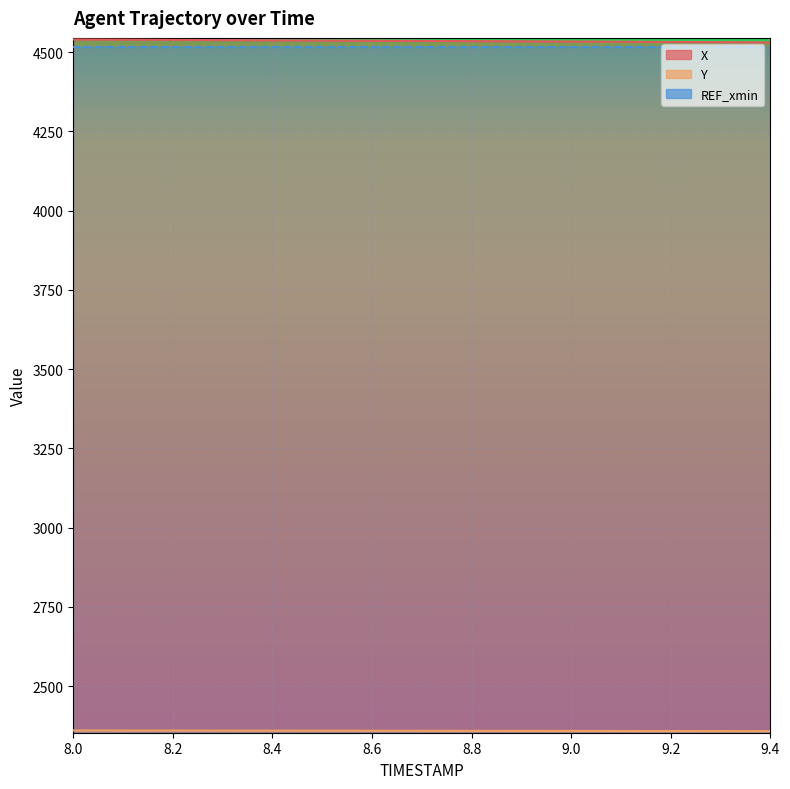

True or false: X and Y cross at least once.

False